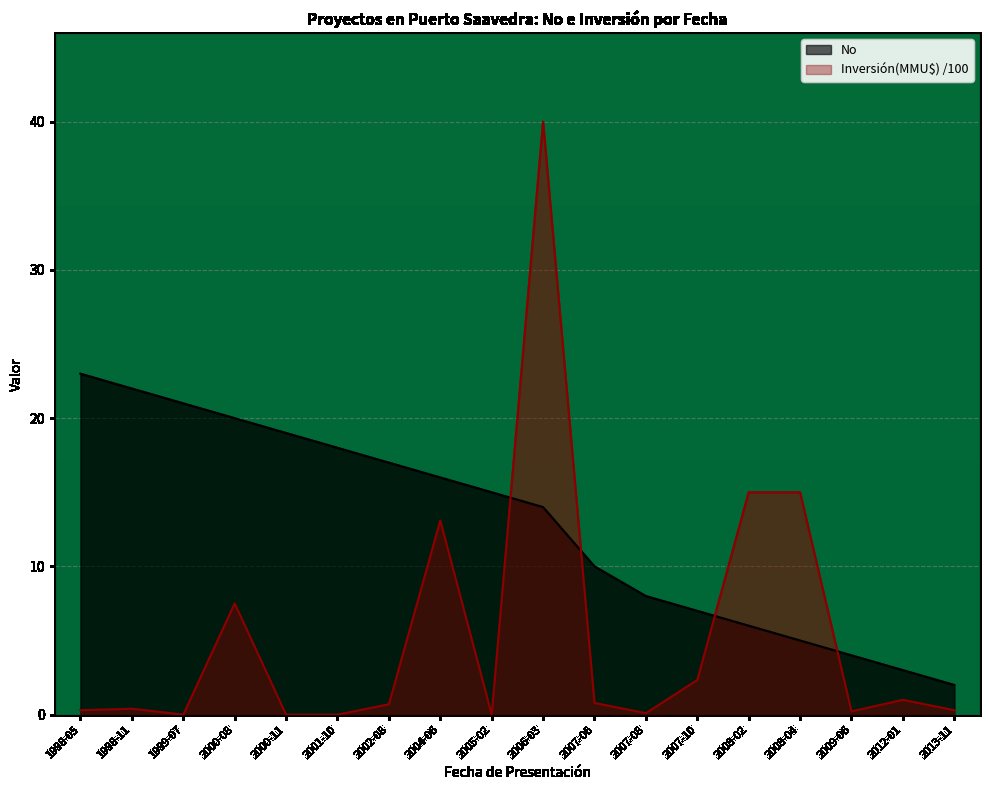

Reading left to right, list all the values displayed in this chart.

No: 1998-05=23.0	1998-11=22.0	1999-07=21.0	2000-08=20.0	2000-11=19.0	2001-10=18.0	2002-08=17.0	2004-06=16.0	2005-02=15.0	2006-03=14.0	2007-06=10.0	2007-08=8.0	2007-10=7.0	2008-02=6.0	2008-04=5.0	2009-06=4.0	2012-01=3.0	2013-11=2.0
Inversion(MMU$): 1998-05=0.3	1998-11=0.4	1999-07=0.0	2000-08=7.5	2000-11=0.0	2001-10=0.0	2002-08=0.7	2004-06=13.1	2005-02=0.0	2006-03=40.0	2007-06=0.8	2007-08=0.1	2007-10=2.3	2008-02=15.0	2008-04=15.0	2009-06=0.2	2012-01=1.0	2013-11=0.3